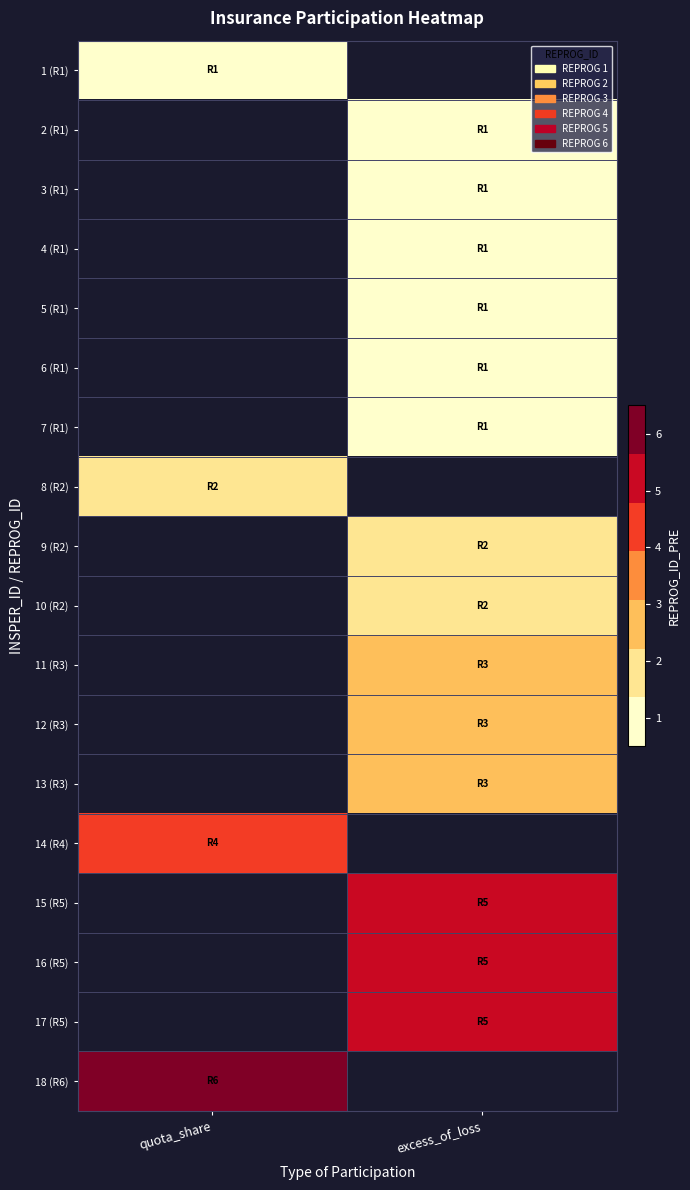

Which has a higher value, excess_of_loss or quota_share?

quota_share